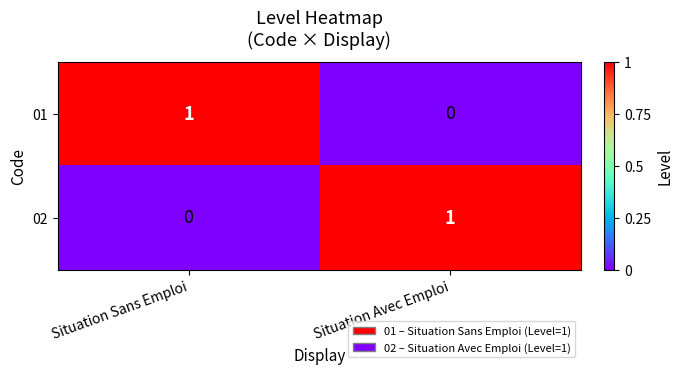

What is the spread (max minus min) of values at Situation Sans Emploi?

1